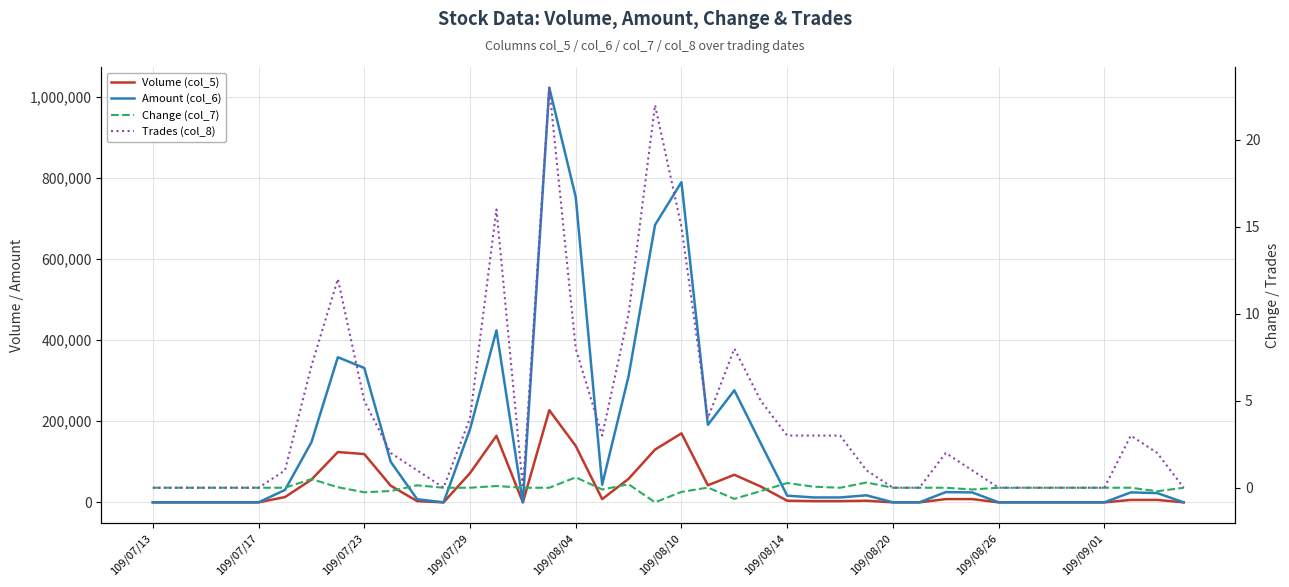

True or false: Amount (col_6) and Volume (col_5) intersect in this chart.

False